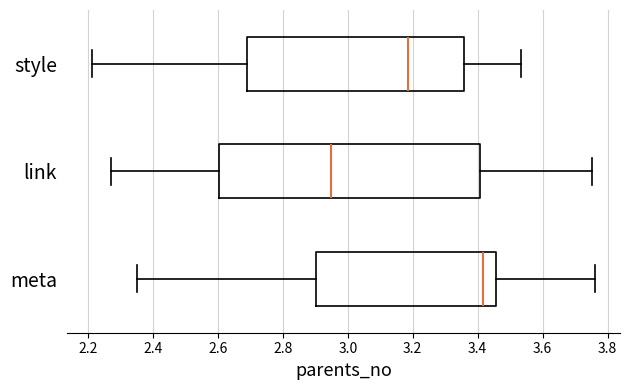

Which box's median line is the furthest to the right?

meta